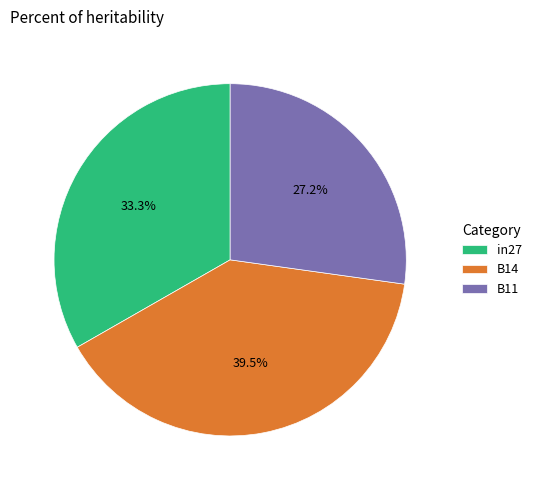

Combined, what portion of the pie is B14 and B11?

66.7%